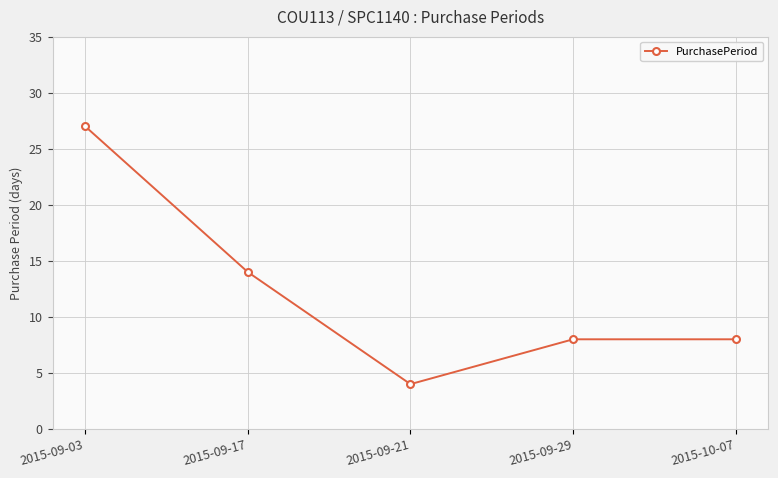

Does the chart have visible grid lines?

Yes